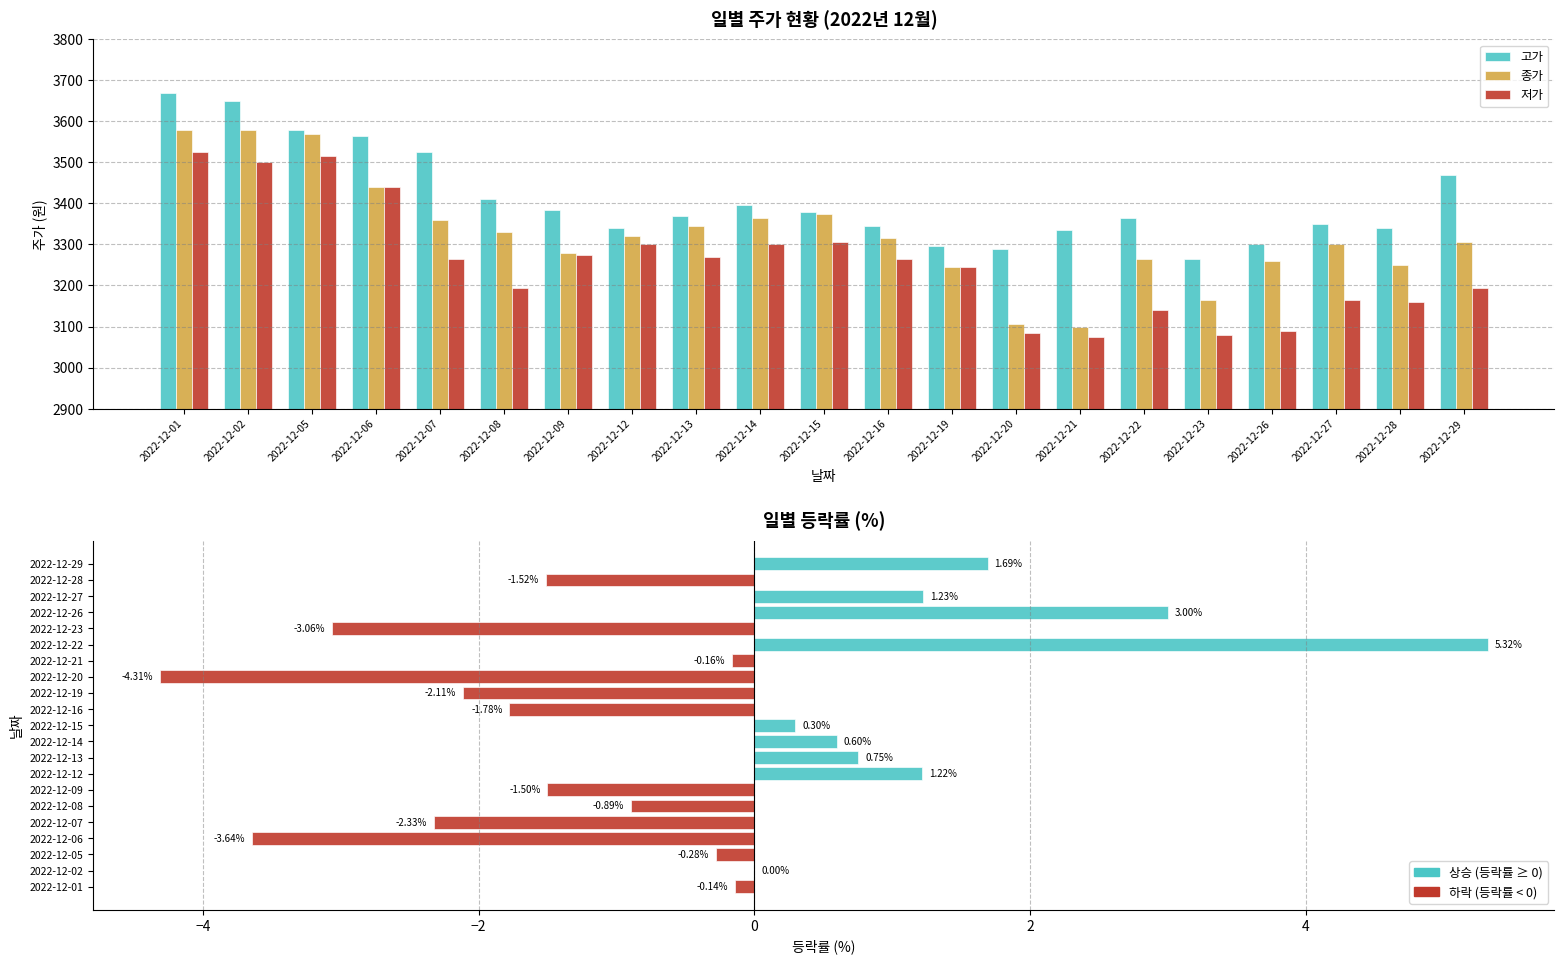

Which series has the largest range (max minus min)?

종가